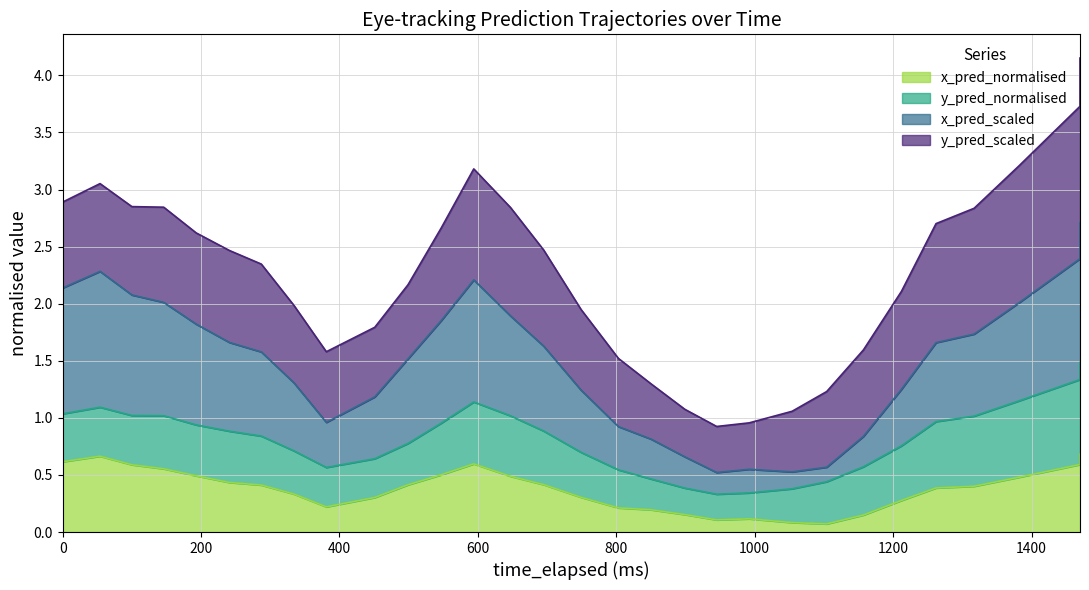

Is it true that x_pred_scaled equals -1.5 at 0?

False